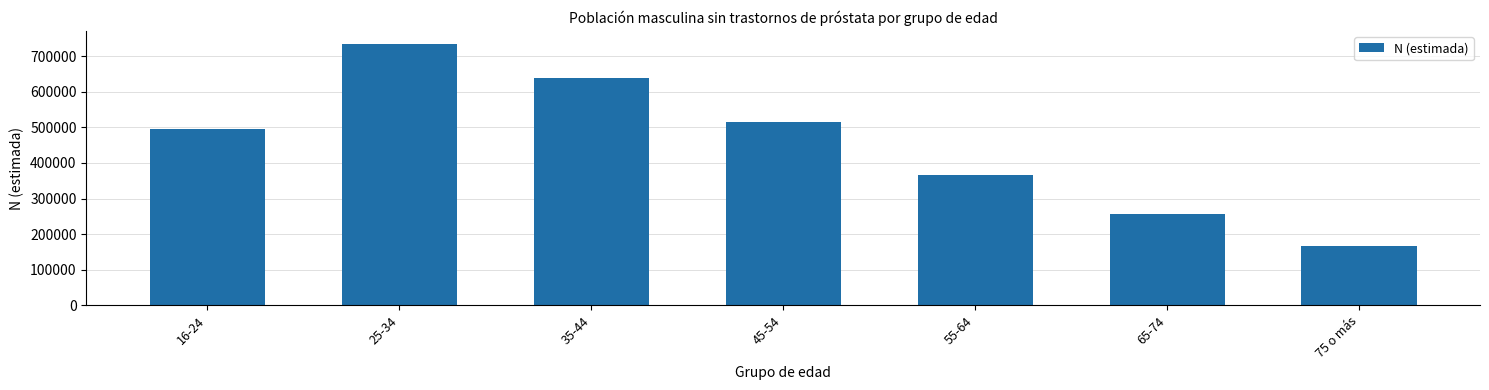

How many categories are shown in the chart?

7